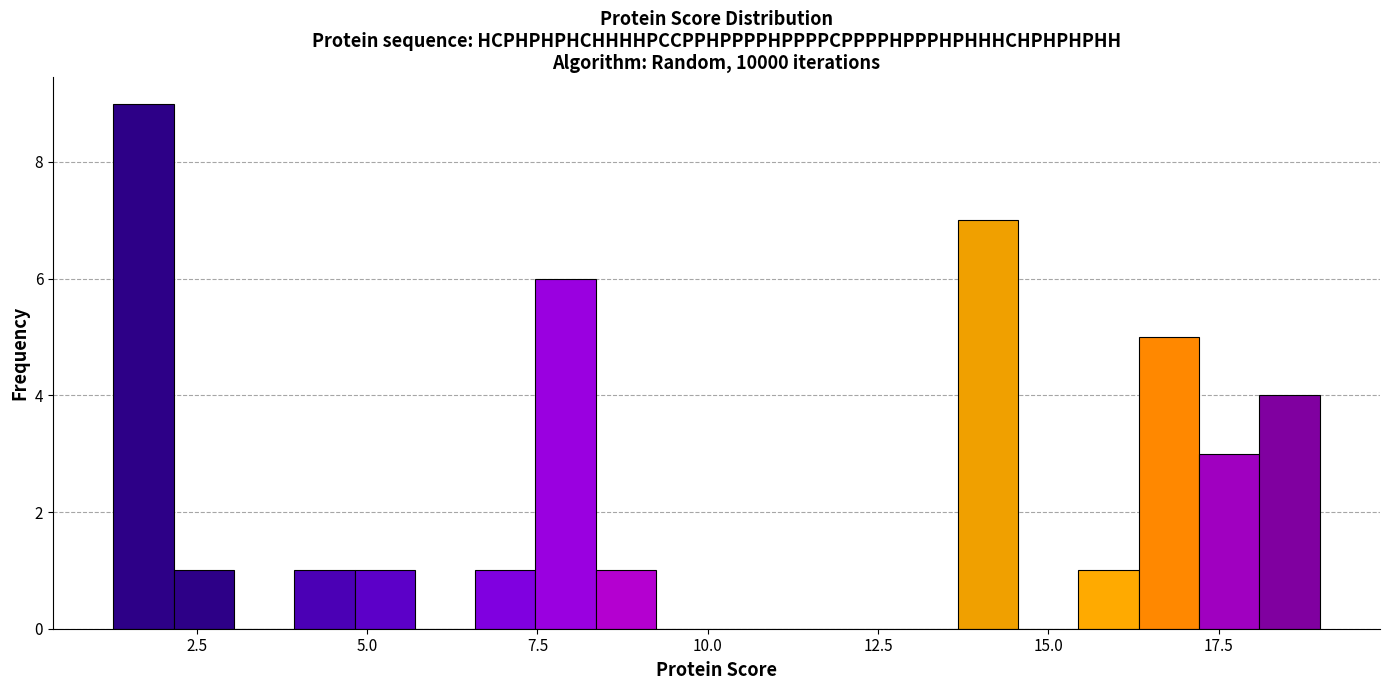

Read against the x-axis, roughly where is the centre of the tallest bar?

1.5